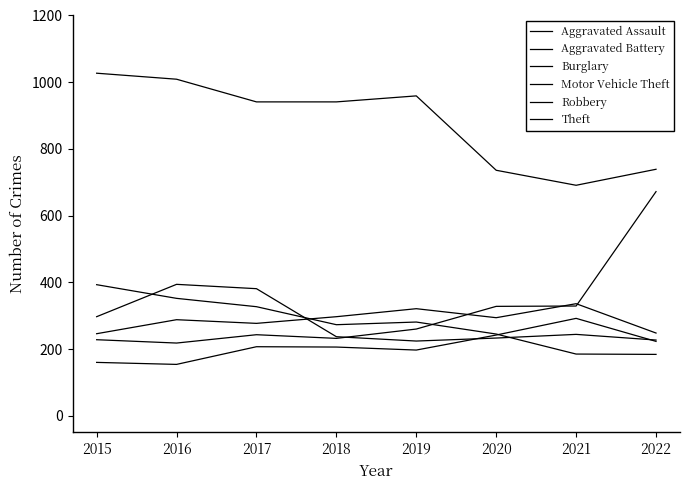

At how many categories does at least one series exceed 521?

8